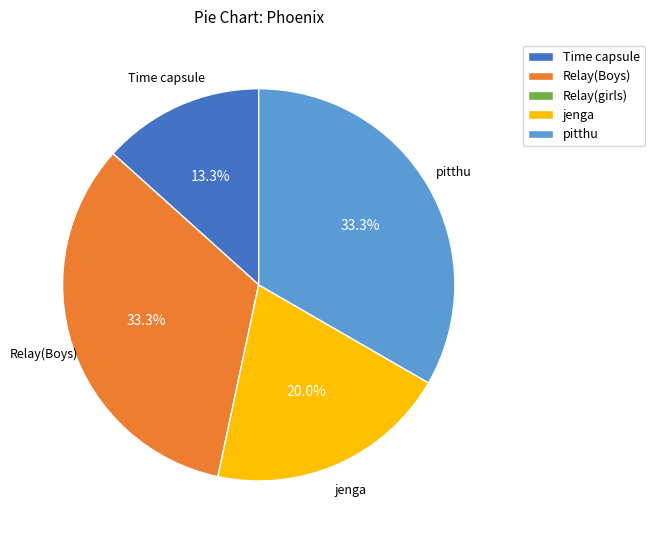

What percentage is the Time capsule slice, to the nearest percent?

13%